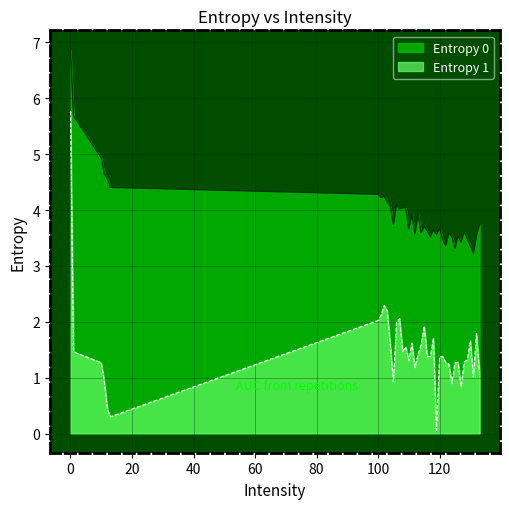

What is the sum of the Entropy 1 values at 124 and 117?

2.3